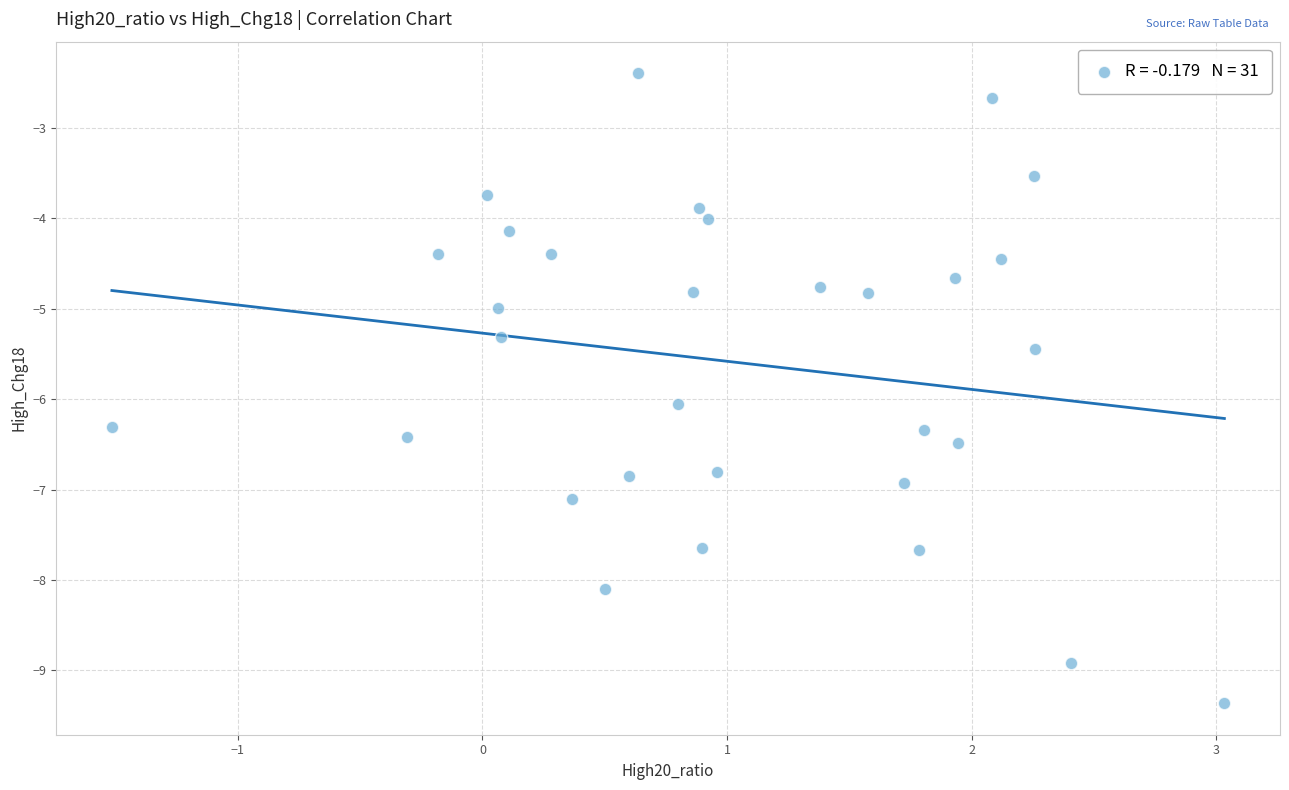

What is the range of Y values (max minus min)?

7.0